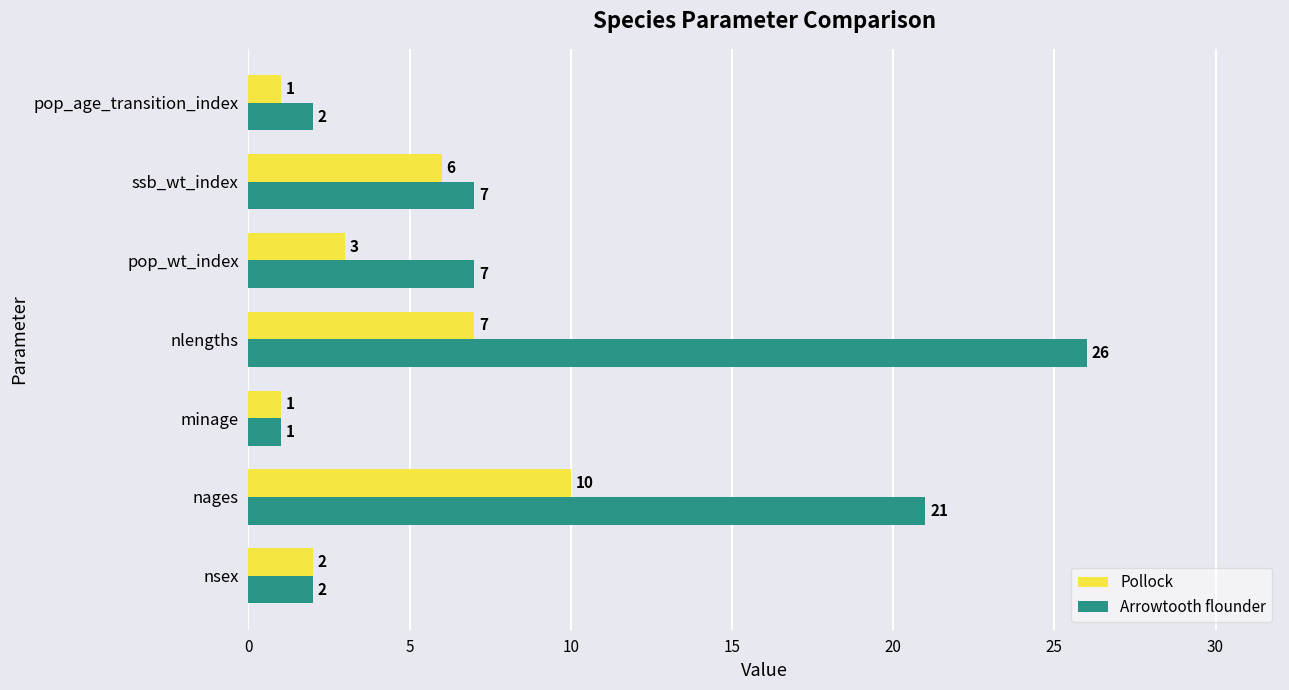

What is the spread (max minus min) of values at nlengths?

19